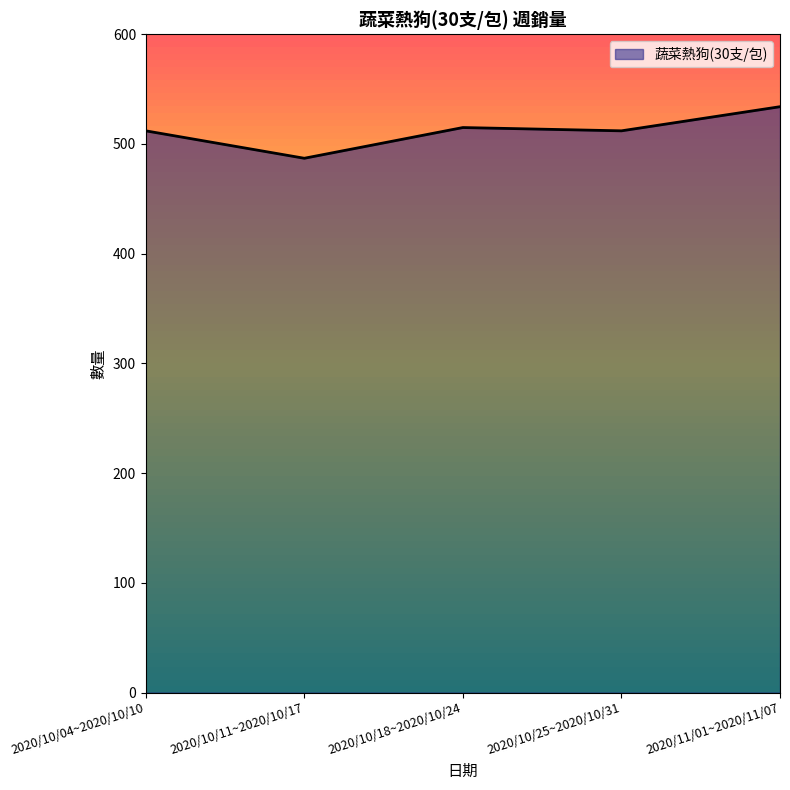

Where is the first local minimum?

2020/10/11~2020/10/17